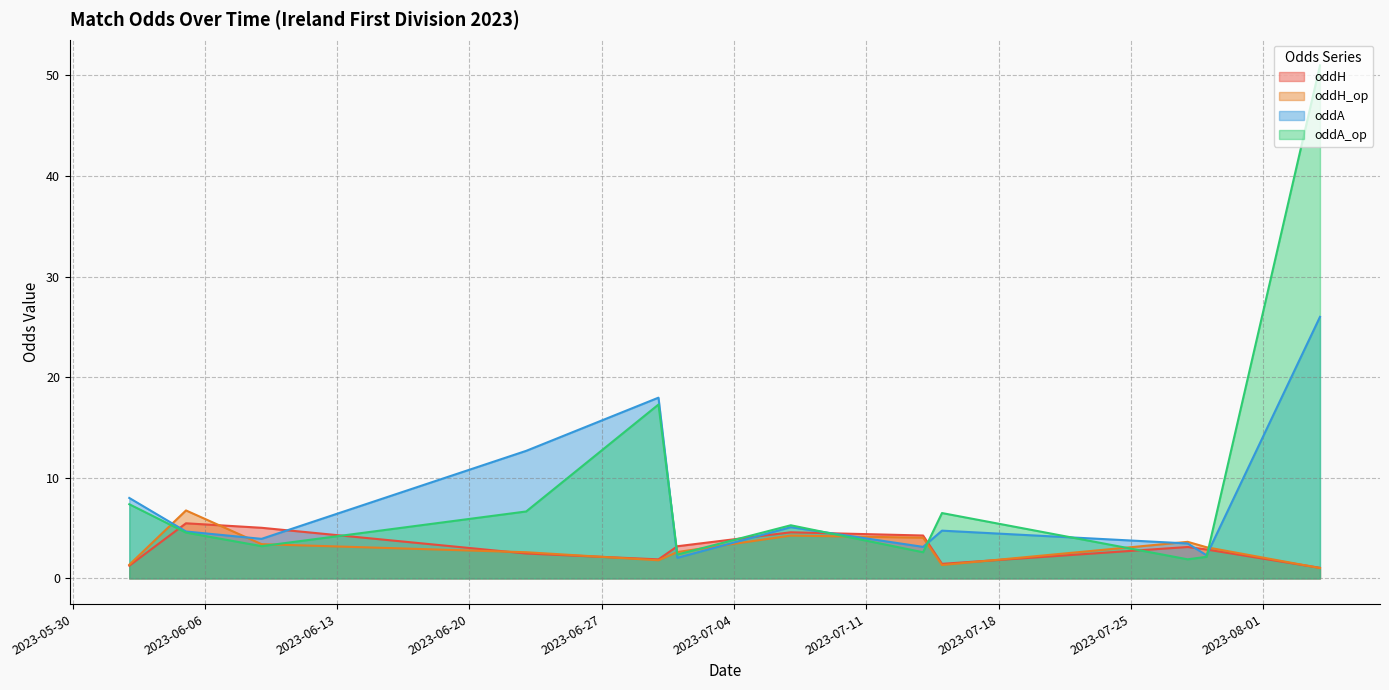

What is the spread (max minus min) of values at 19?

0.4